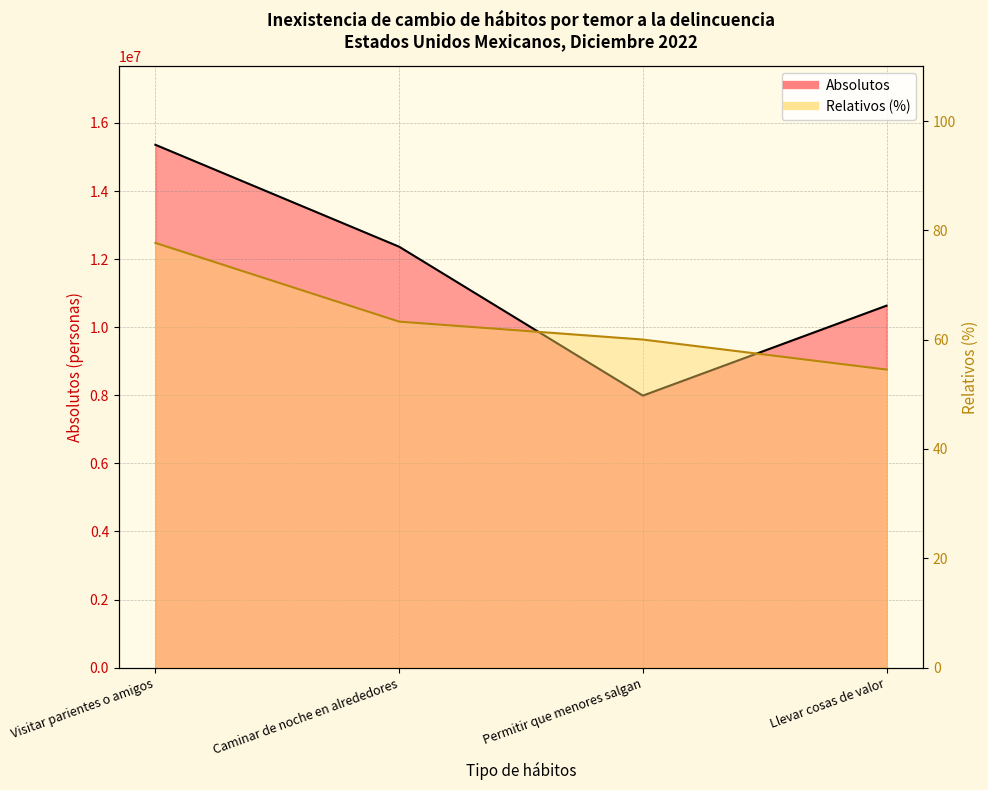

Between Permitir que menores salgan and Caminar de noche en alrededores, which is larger?

Caminar de noche en alrededores